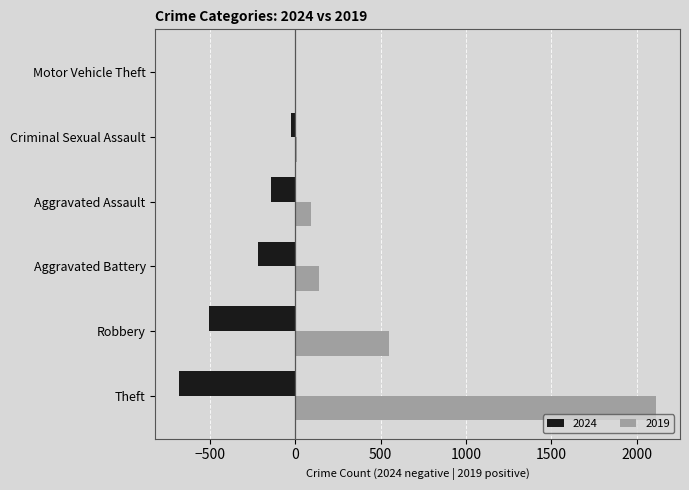

What is the maximum value for 2019?

2113